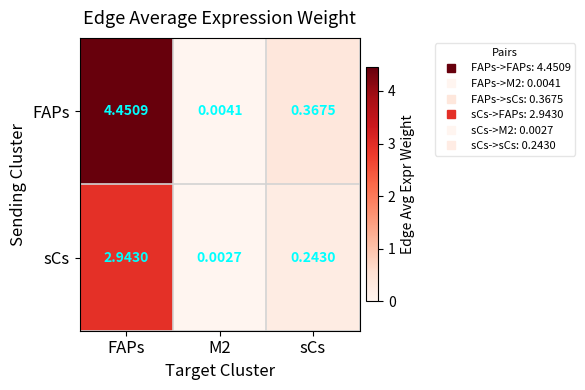

Is the value of FAPs at FAPs greater than the value of sCs at FAPs?

Yes